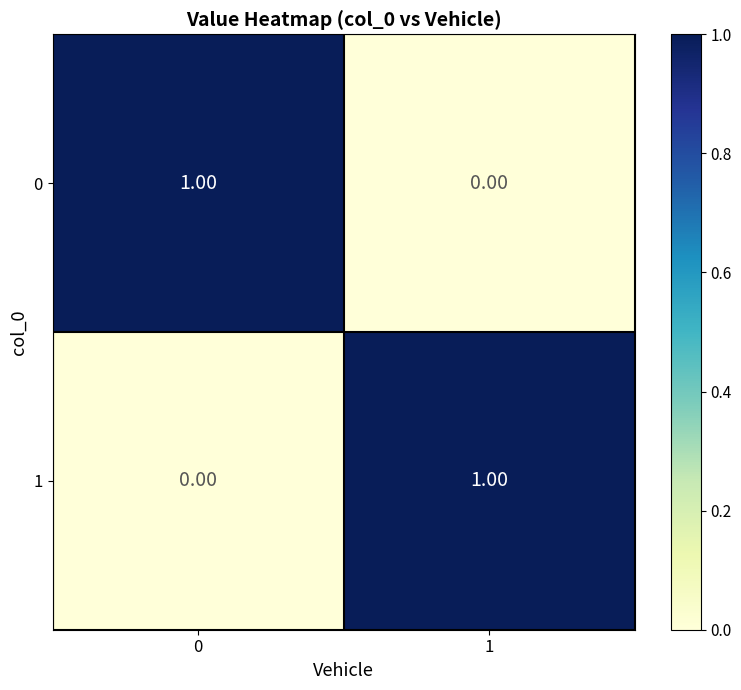

Rank the categories by 1 value from lowest to highest.

0, 1